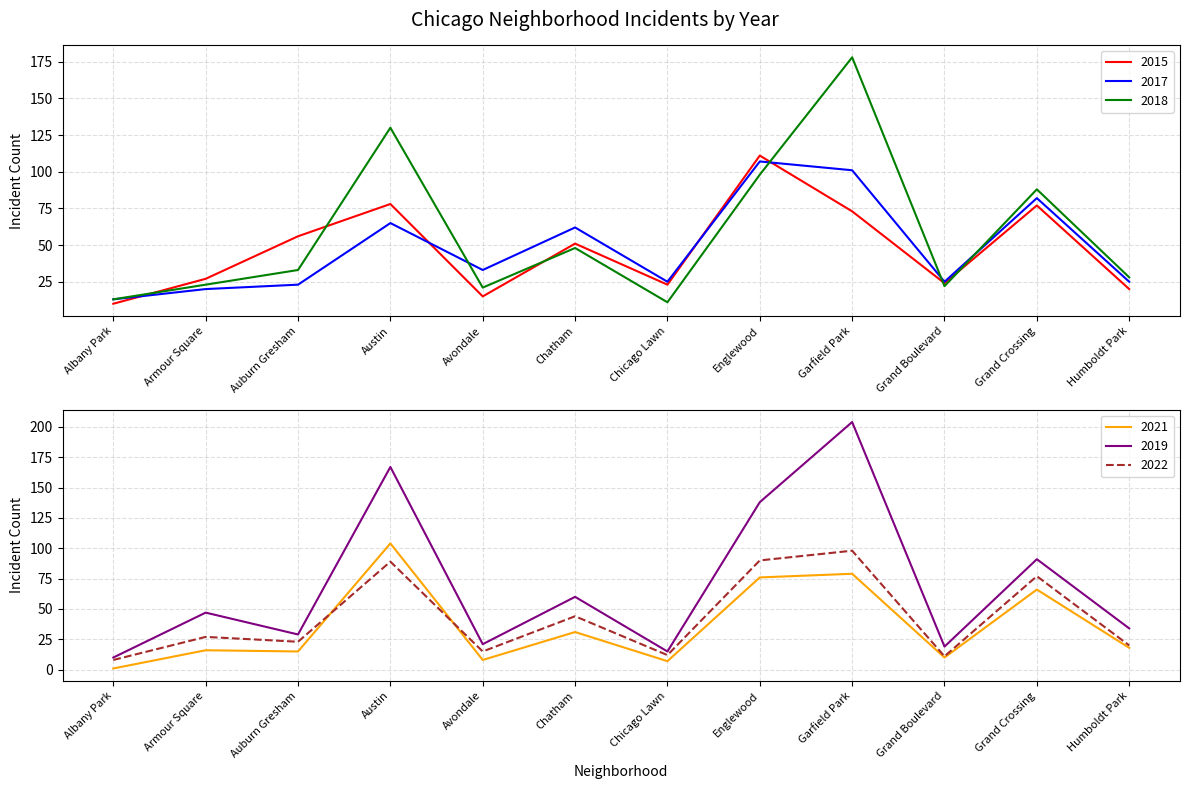

What is the label of the 3rd point from the left?

Auburn Gresham